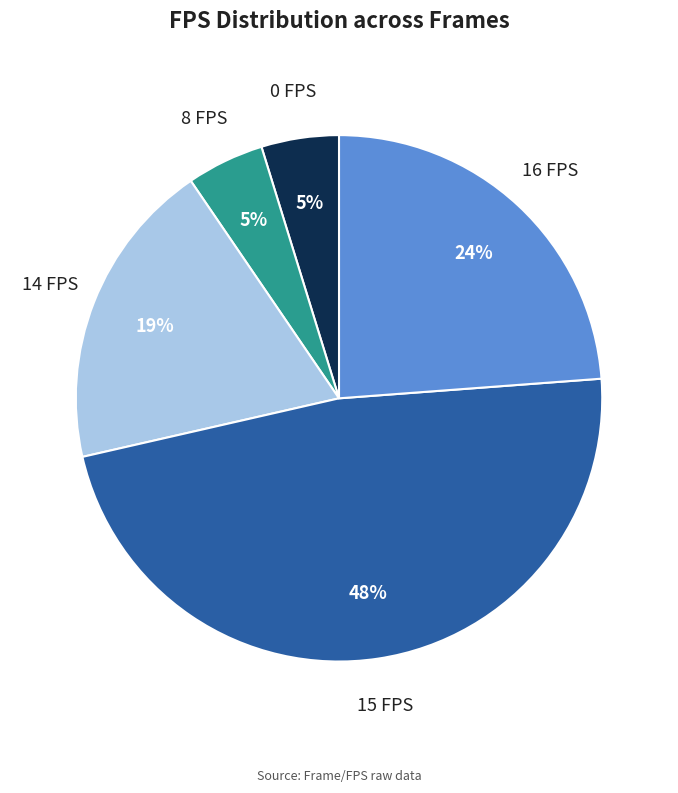

Combined, do 8 FPS and 0 FPS account for over 50%?

No